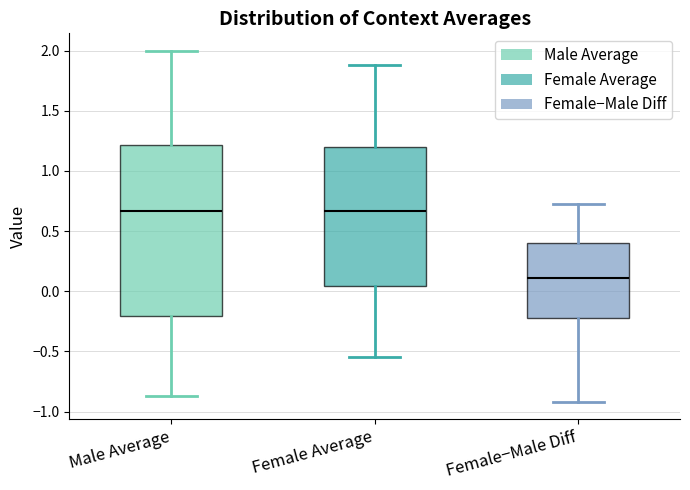

Comparing the boxes themselves (not the whiskers), which one is the tallest?

Male Average